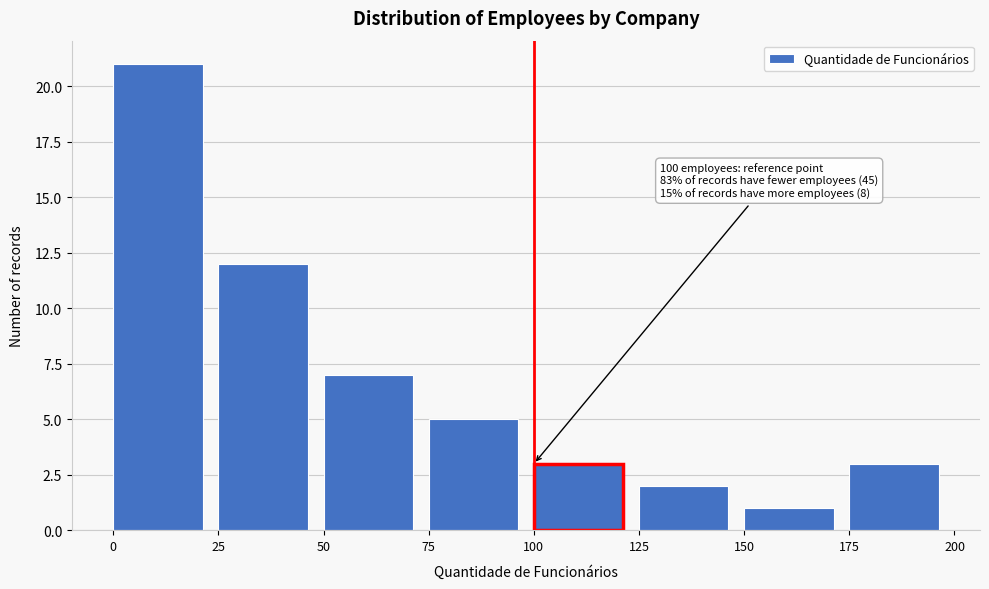

Which range on the x-axis has the tallest bar?

0 to 25